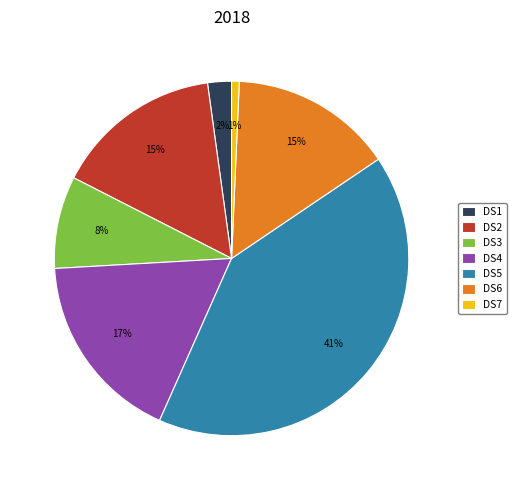

Which slice is the smallest?

DS7